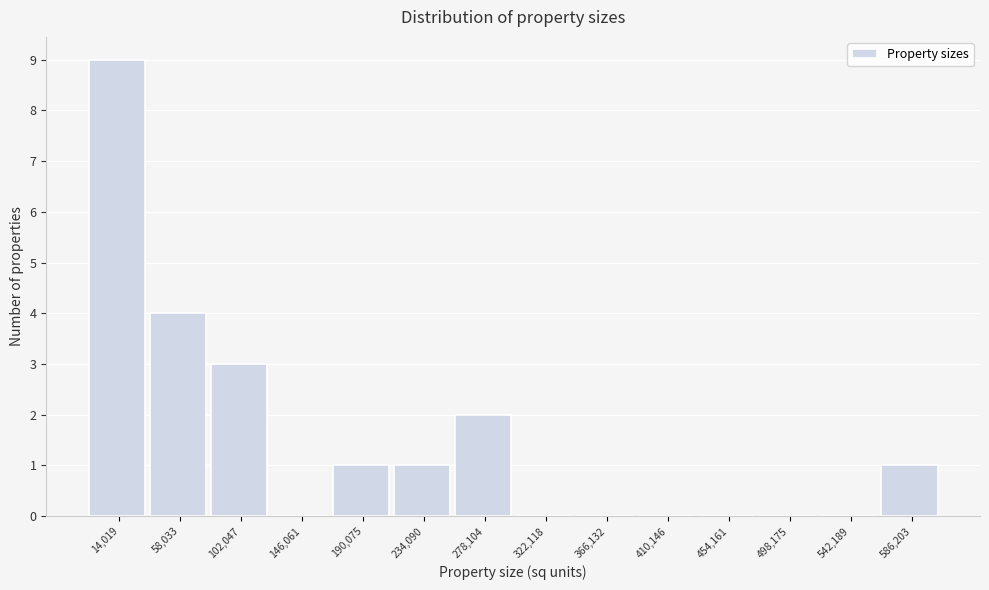

Reading left to right, extract all data points from this chart.

14,019=9	58,033=4	102,047=3	146,061=0	190,075=1	234,090=1	278,104=2	322,118=0	366,132=0	410,146=0	454,161=0	498,175=0	542,189=0	586,203=1